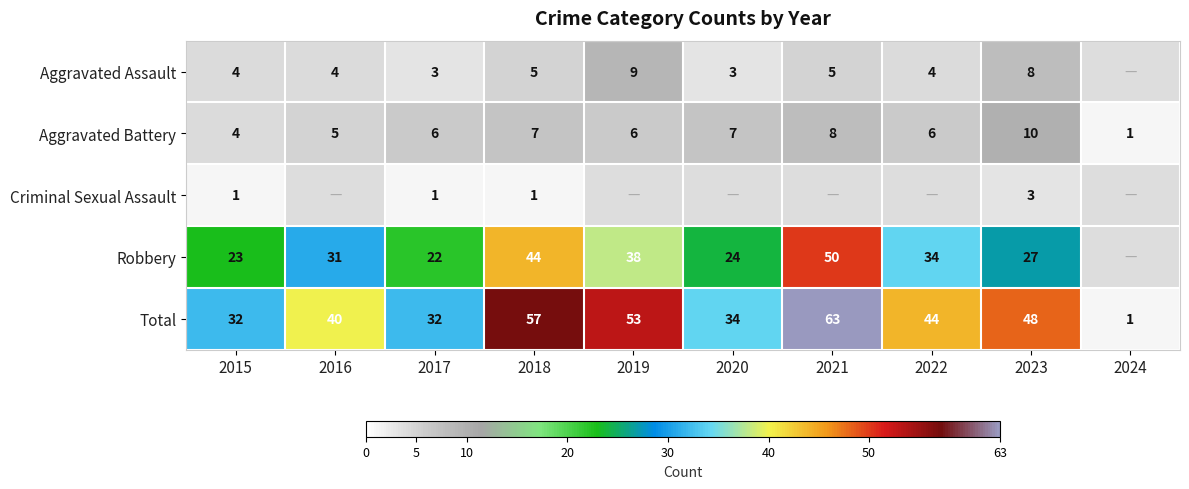

Where does the Total series first go above 44?

2018